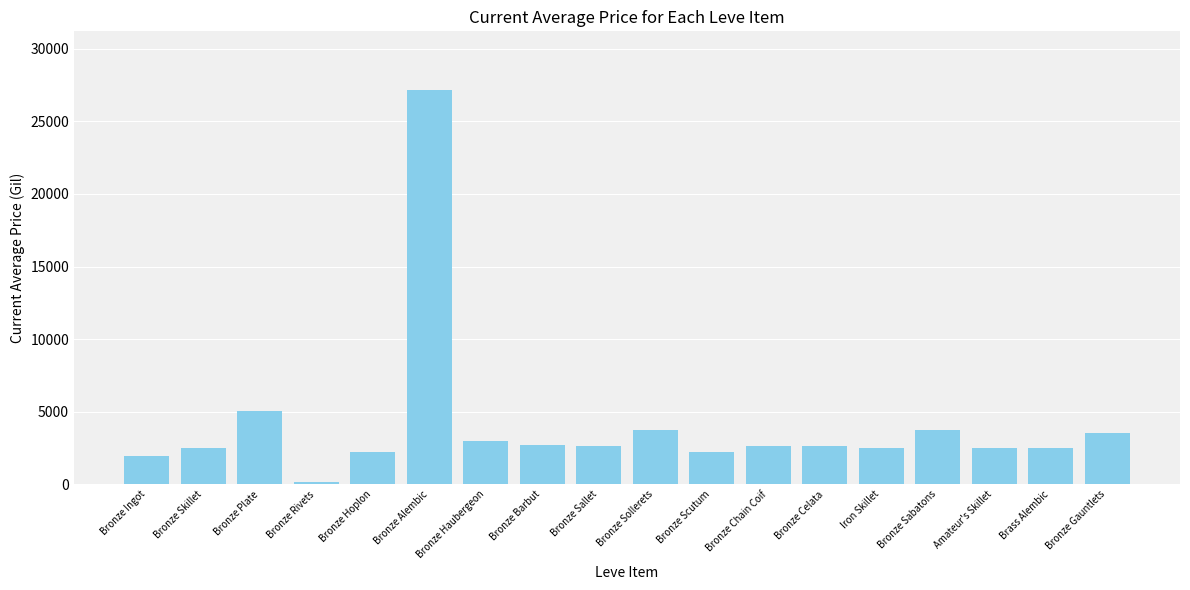

What is the greatest value displayed?

27125.0